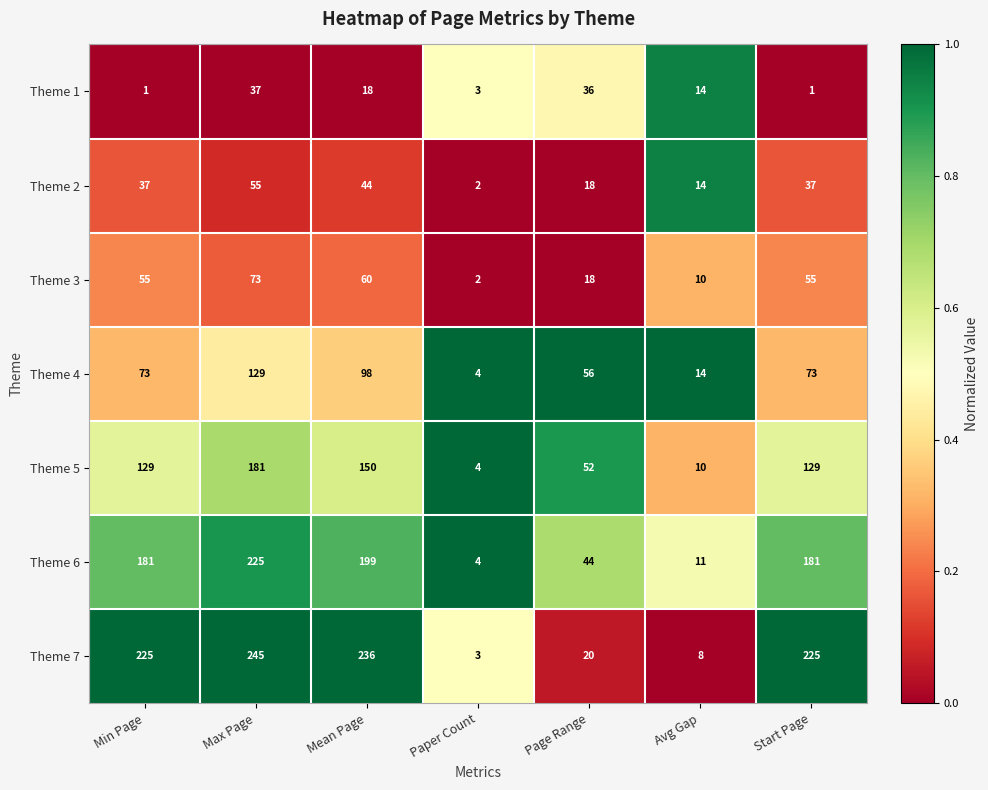

Rank the series at Min Page from highest to lowest value.

Theme 7, Theme 6, Theme 5, Theme 4, Theme 3, Theme 2, Theme 1